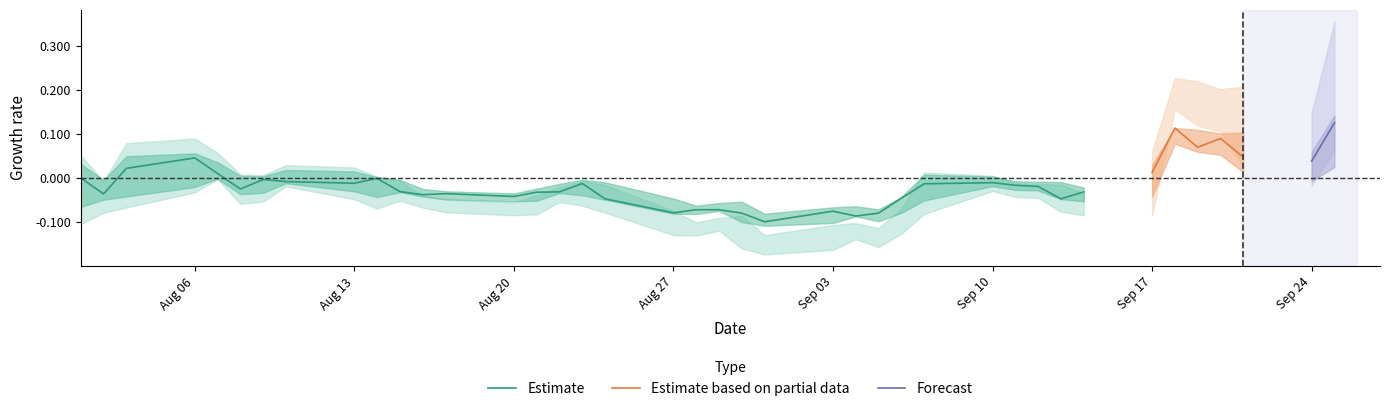

What is the difference between the close values at 28 and 38?

0.2